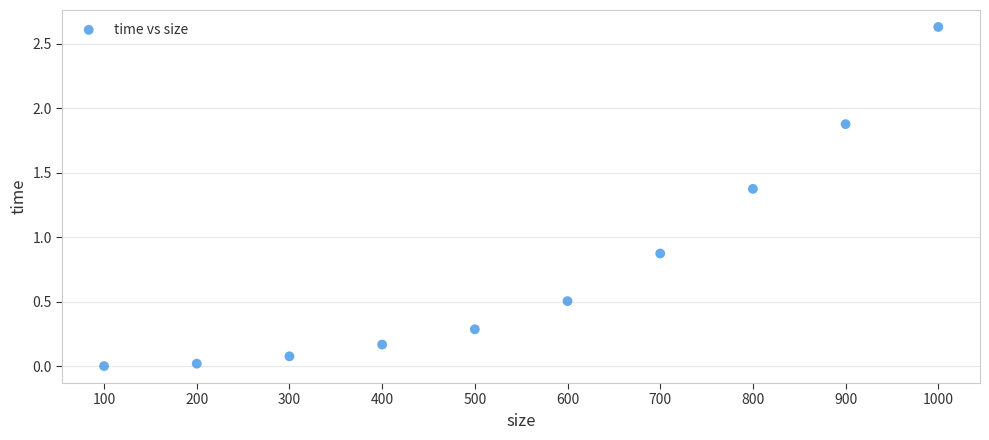

What Y value in the scatter plot is closest to 1?

0.9